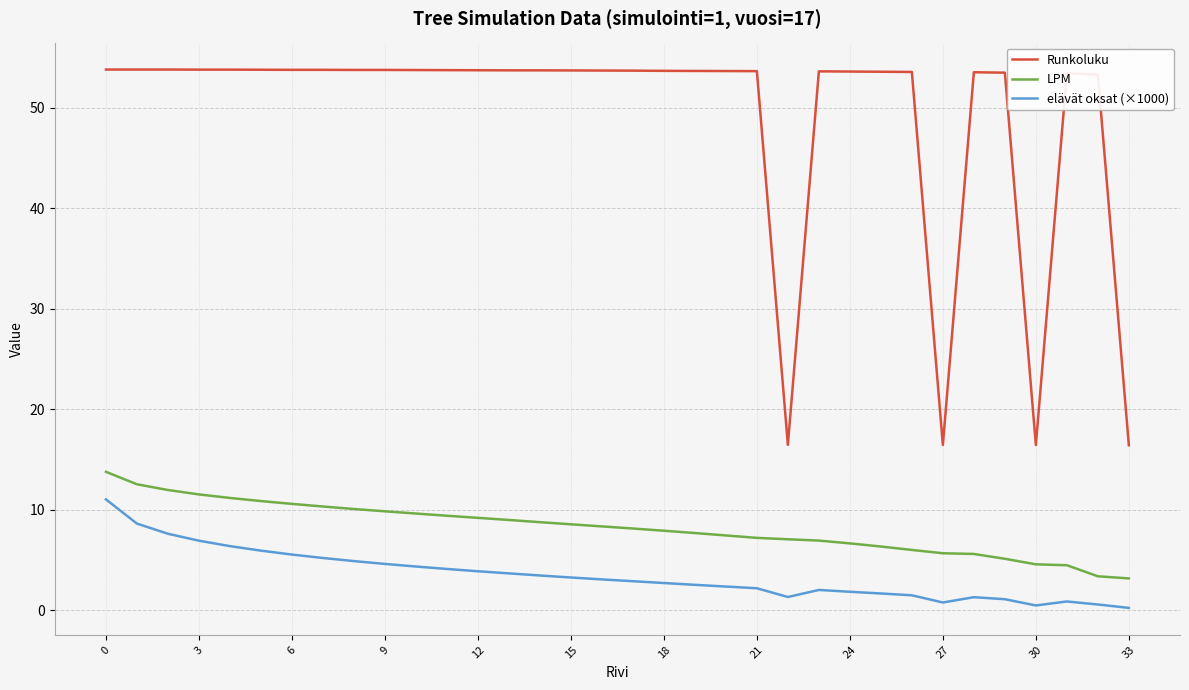

What is the difference between the maximum and minimum values in the elävät oksat (×1000) series?

10.8